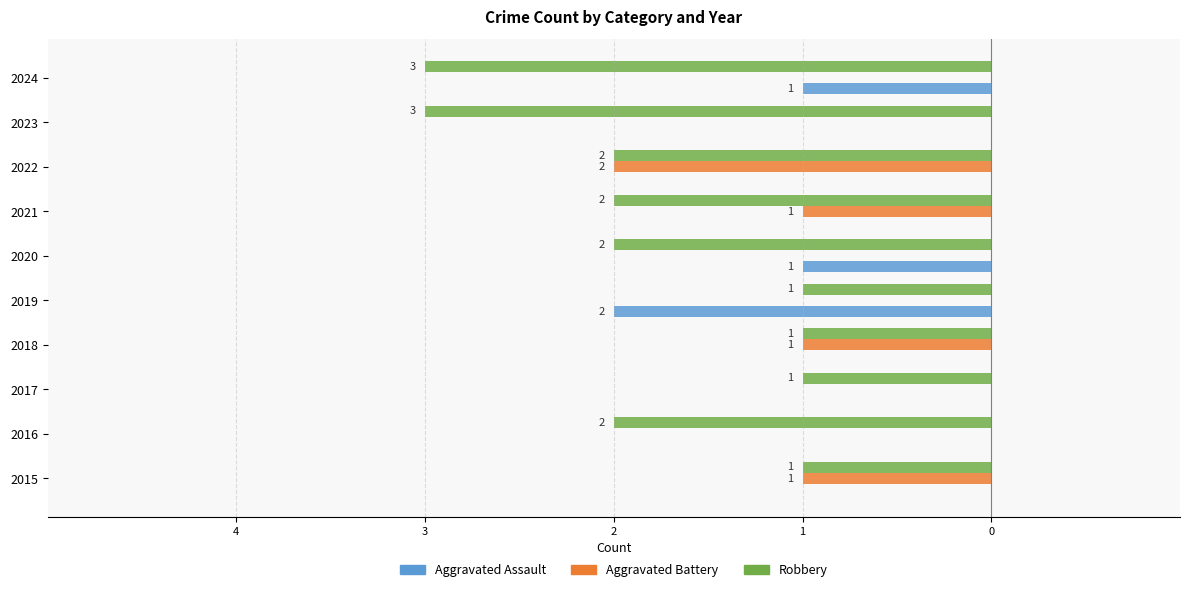

What are all the series names shown in the legend?

Aggravated Assault, Aggravated Battery, Robbery